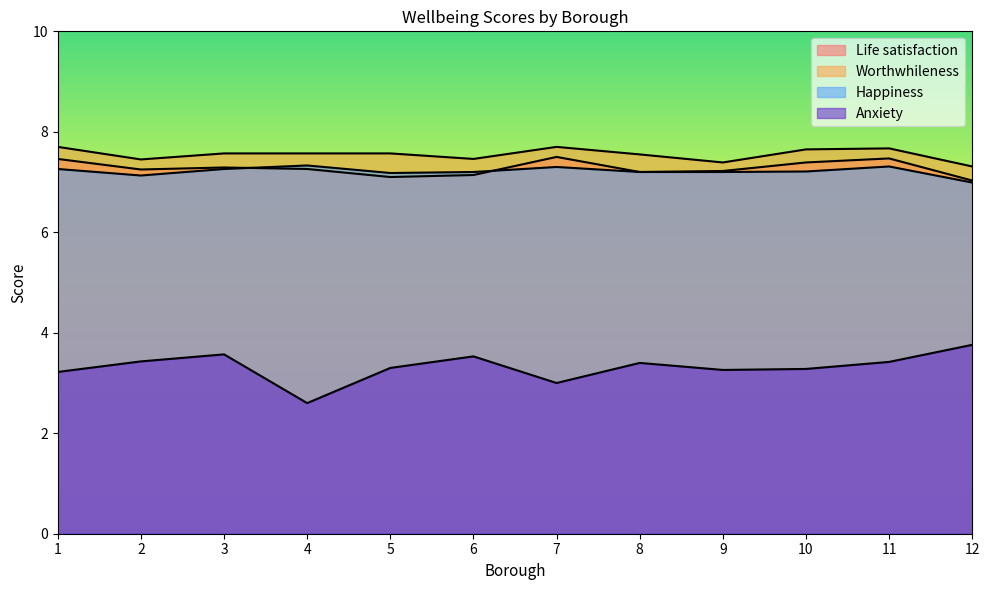

At which label is Happiness closest to 7?

12